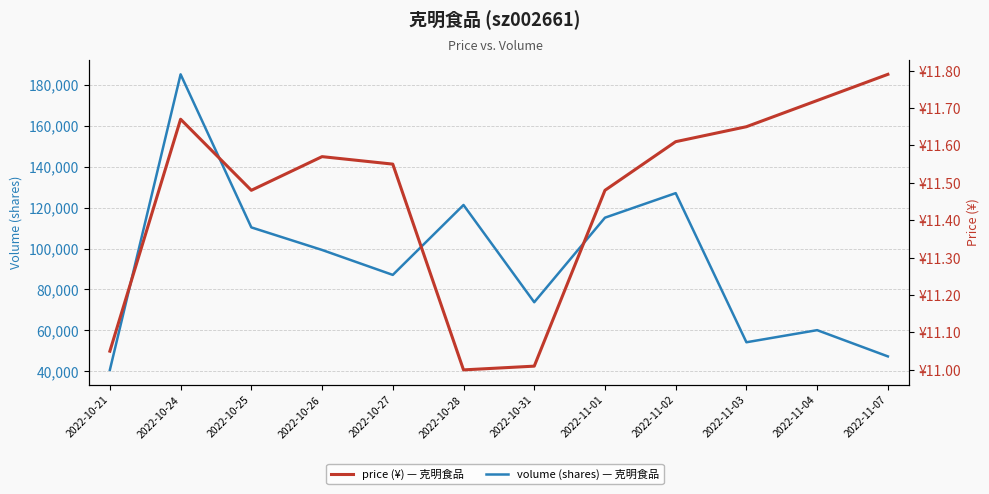

Read the volume value at 2022-10-21.

40730.0